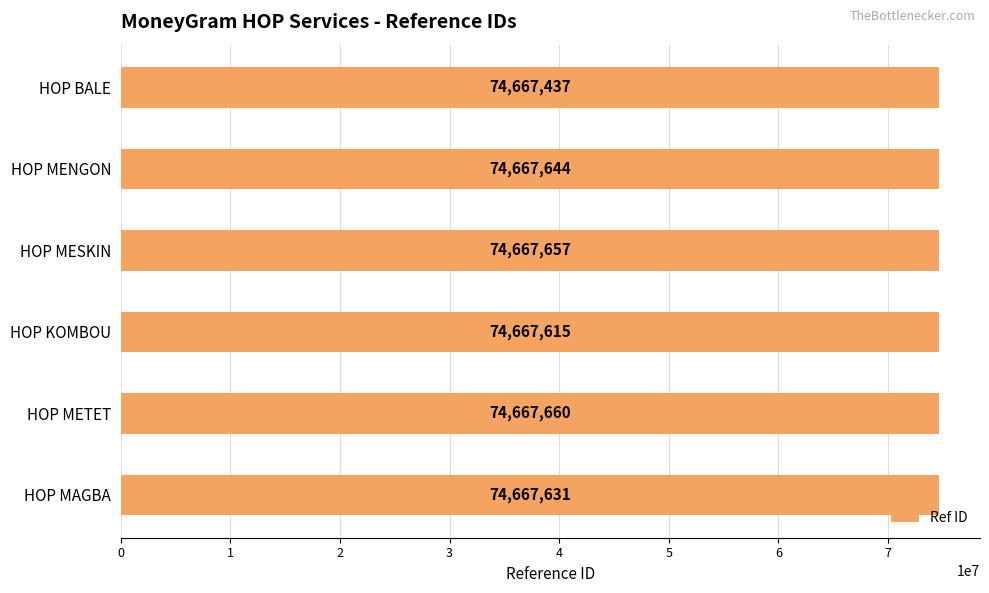

What is the greatest value displayed?

74667660